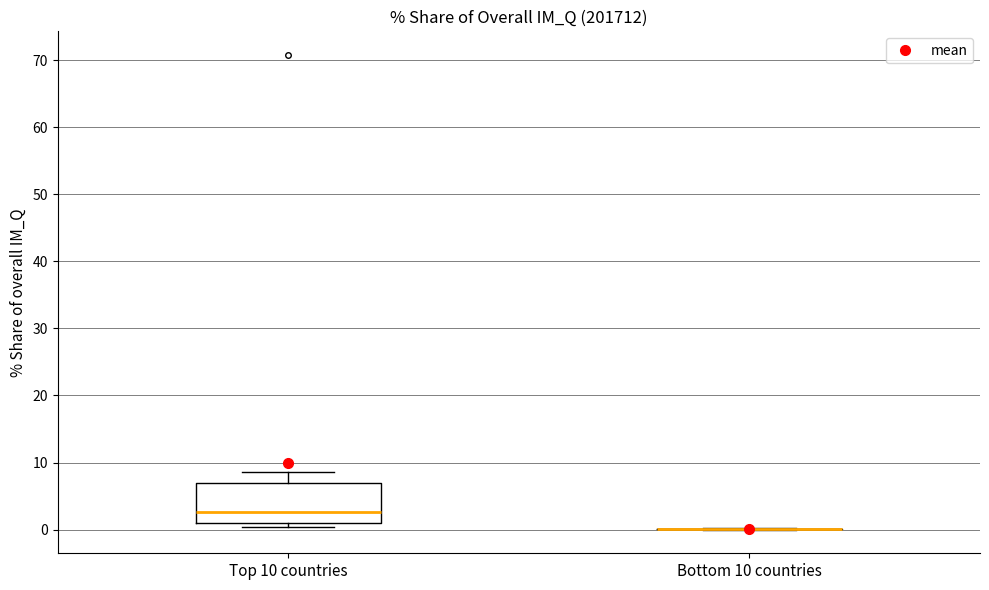

Where is the lower edge of the box for Top 10 countries on the y-axis? The values are not printed on the chart, so give them approximately, as read against the axis.

1